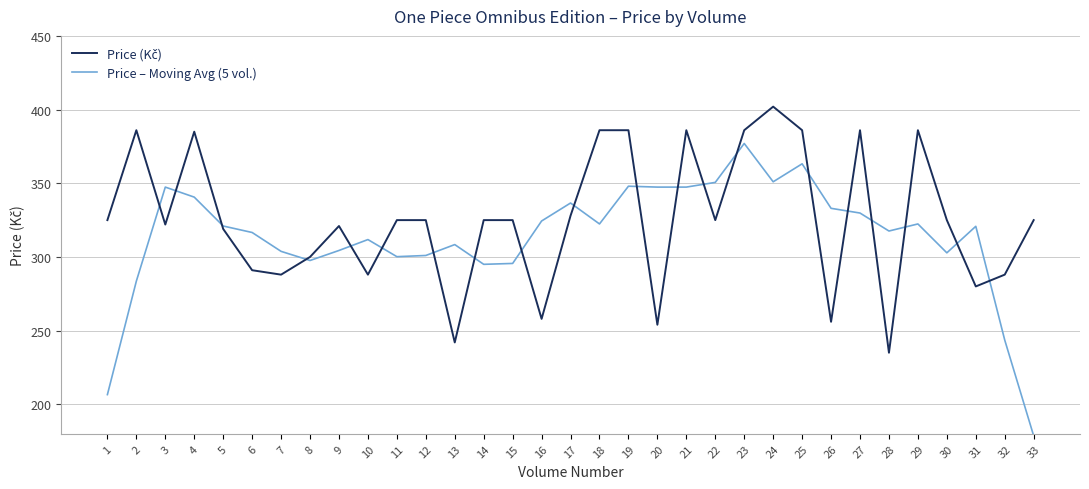

The value of Price – Moving Avg (5 vol.) at 30 is 302.8. True or false?

True